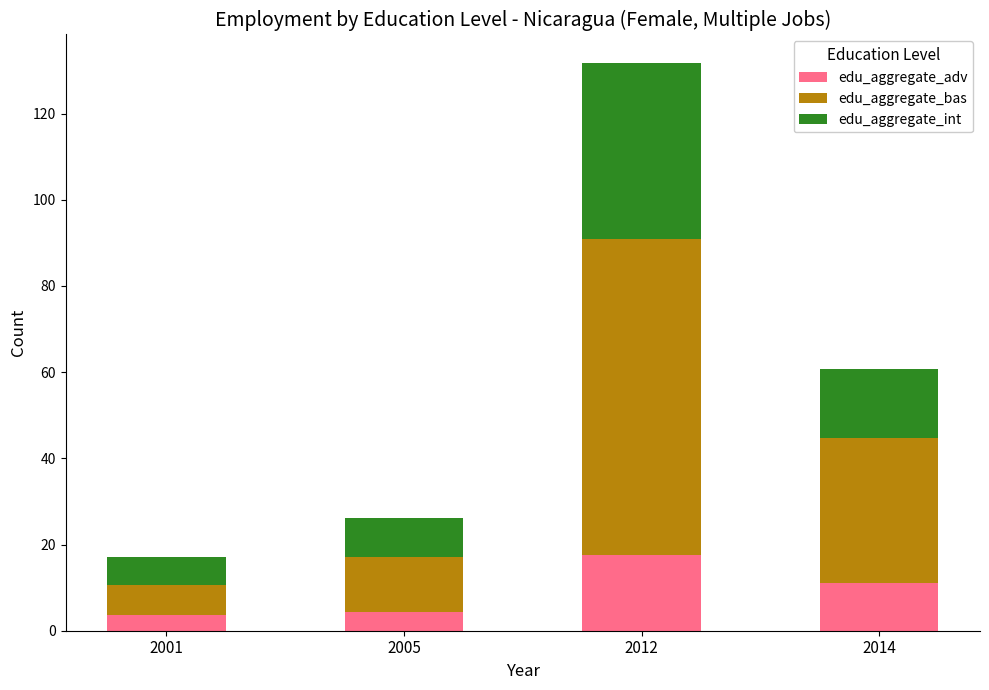

At which category is the sum across all series the highest?

2012